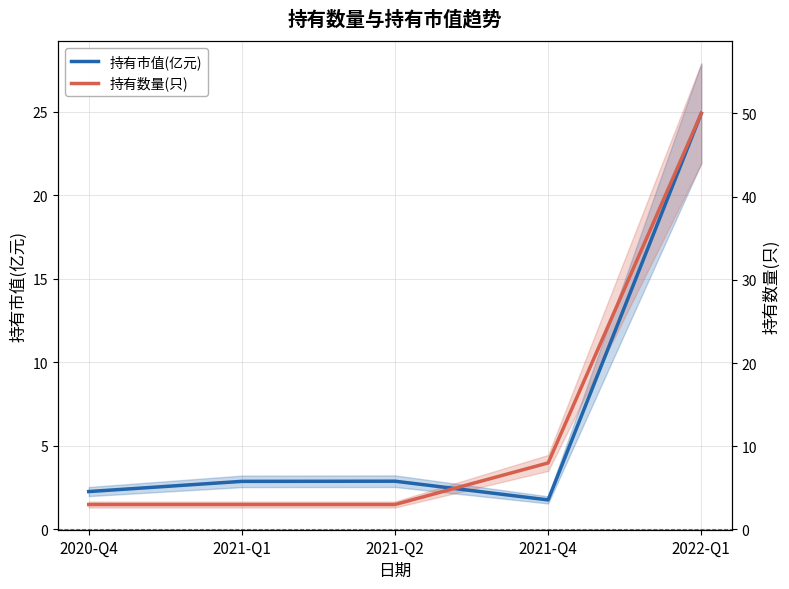

What is the approximate value of 持有数量(只) at 2021-Q2?

1.5